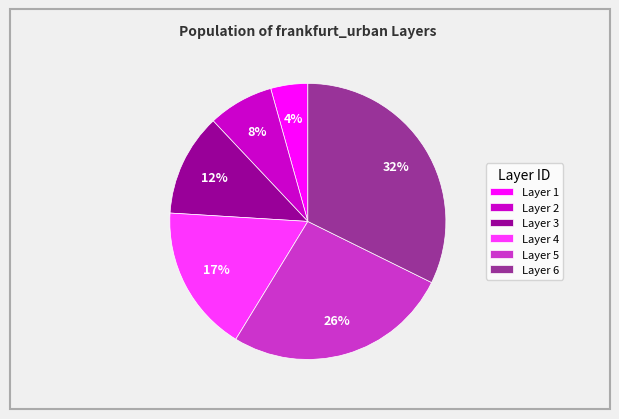

The Layer 4 slice represents 4% of the pie. True or false?

False